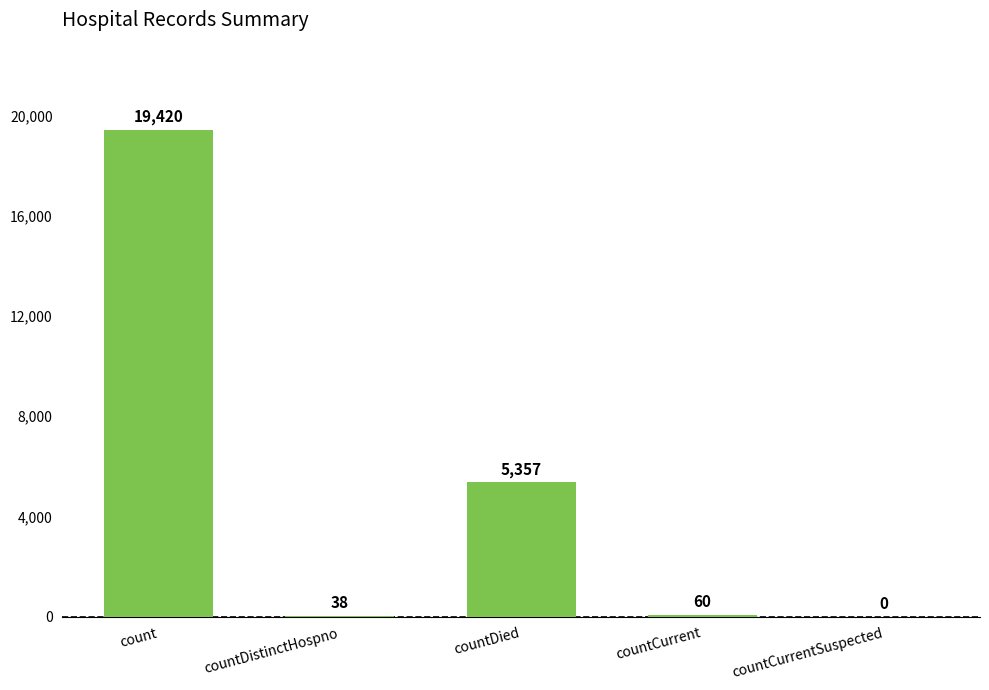

How many series are shown in this chart?

1